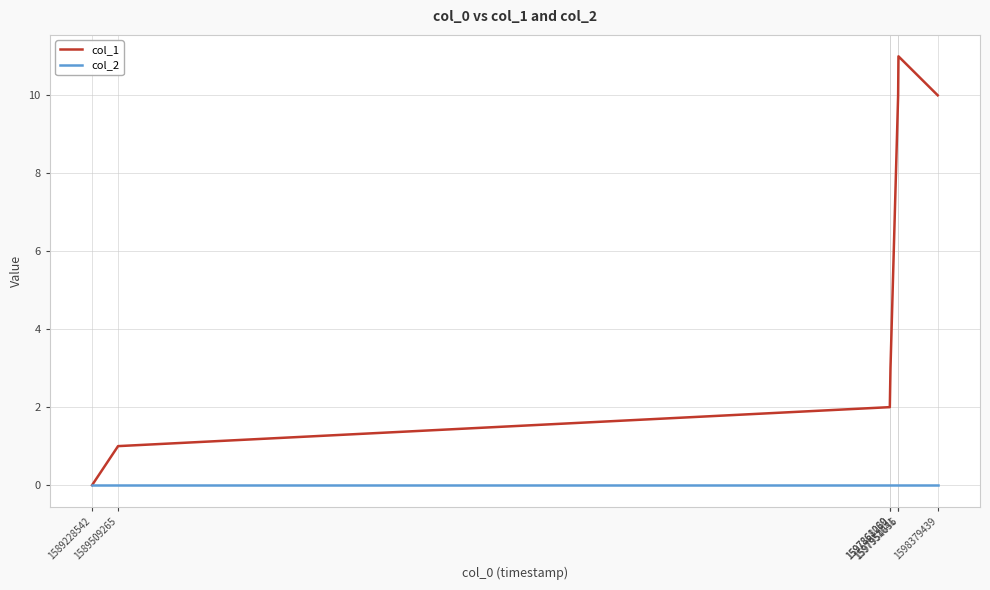

What is the greatest value displayed?

11